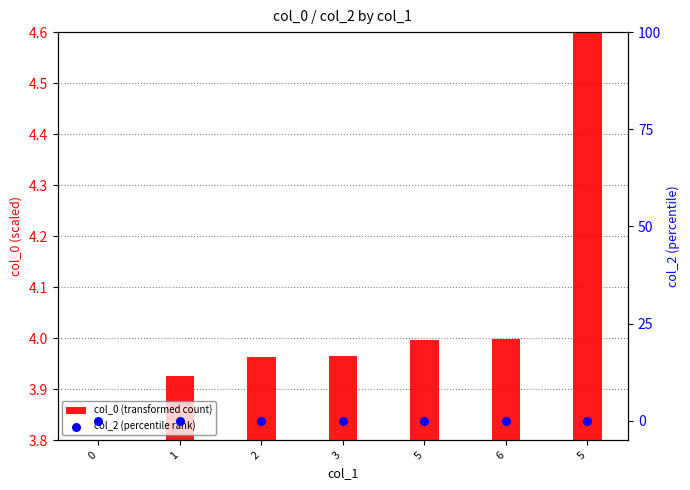

What are all the series names shown in the legend?

col_0 (transformed count), col_2 (percentile rank)